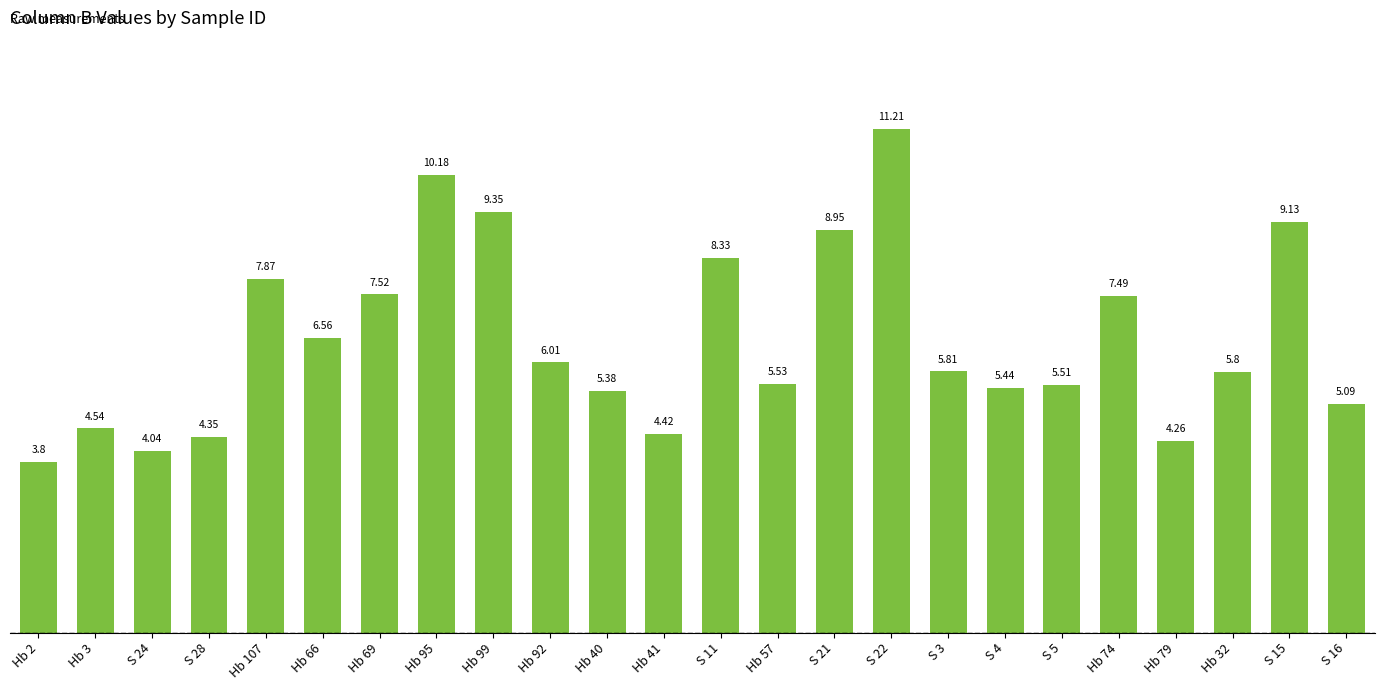

Rank the categories by value from lowest to highest.

Hb 2, S 24, Hb 79, S 28, Hb 41, Hb 3, S 16, Hb 40, S 4, S 5, Hb 57, Hb 32, S 3, Hb 92, Hb 66, Hb 74, Hb 69, Hb 107, S 11, S 21, S 15, Hb 99, Hb 95, S 22